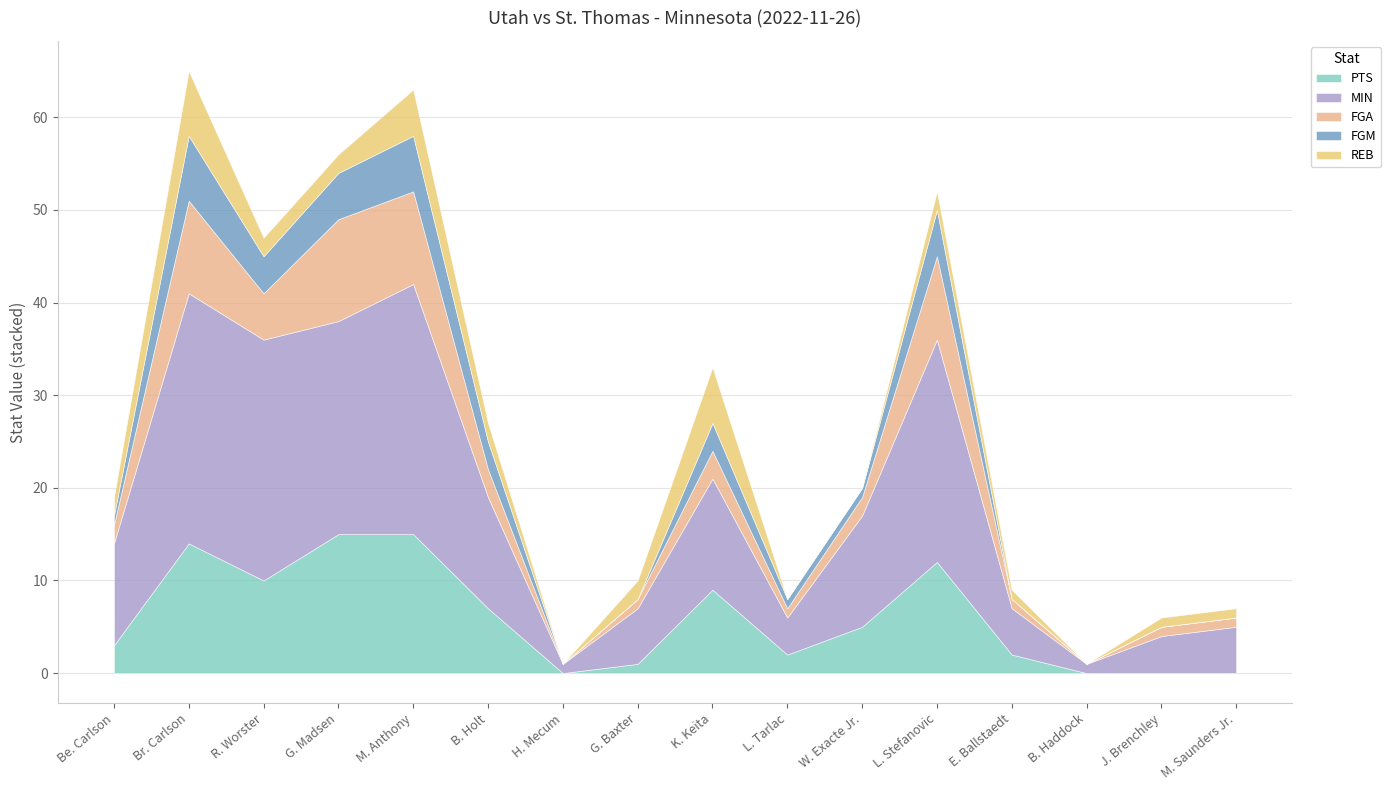

How many positive values does the PTS series have?

12